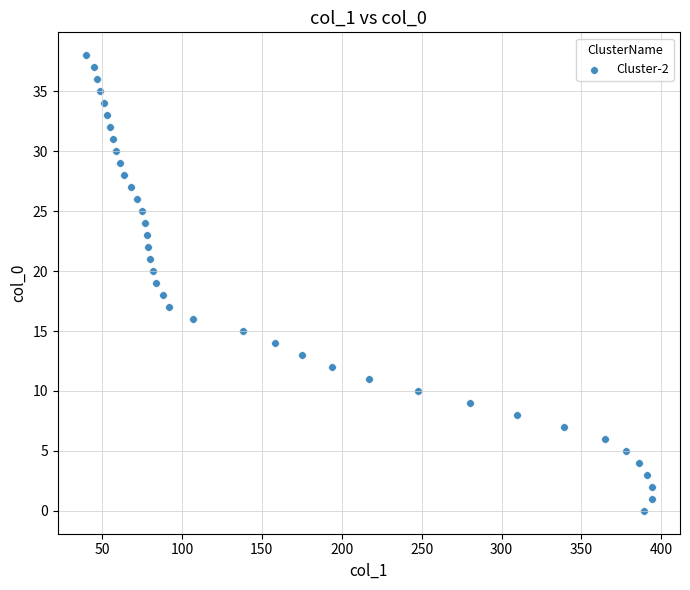

What is the range of X values (max minus min)?

354